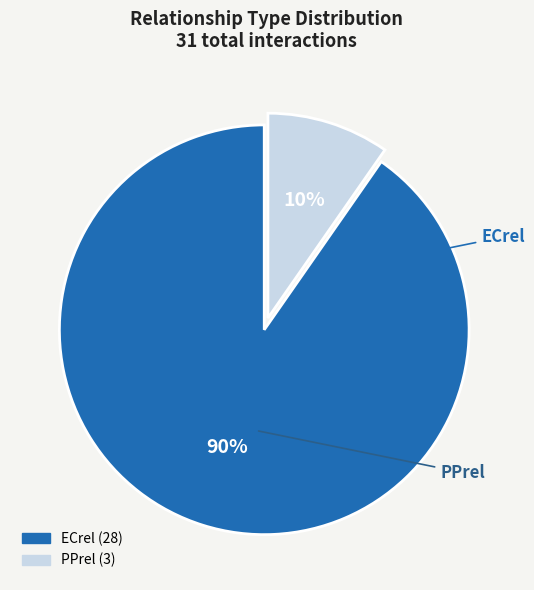

Combined, do PPrel and ECrel account for over 50%?

Yes